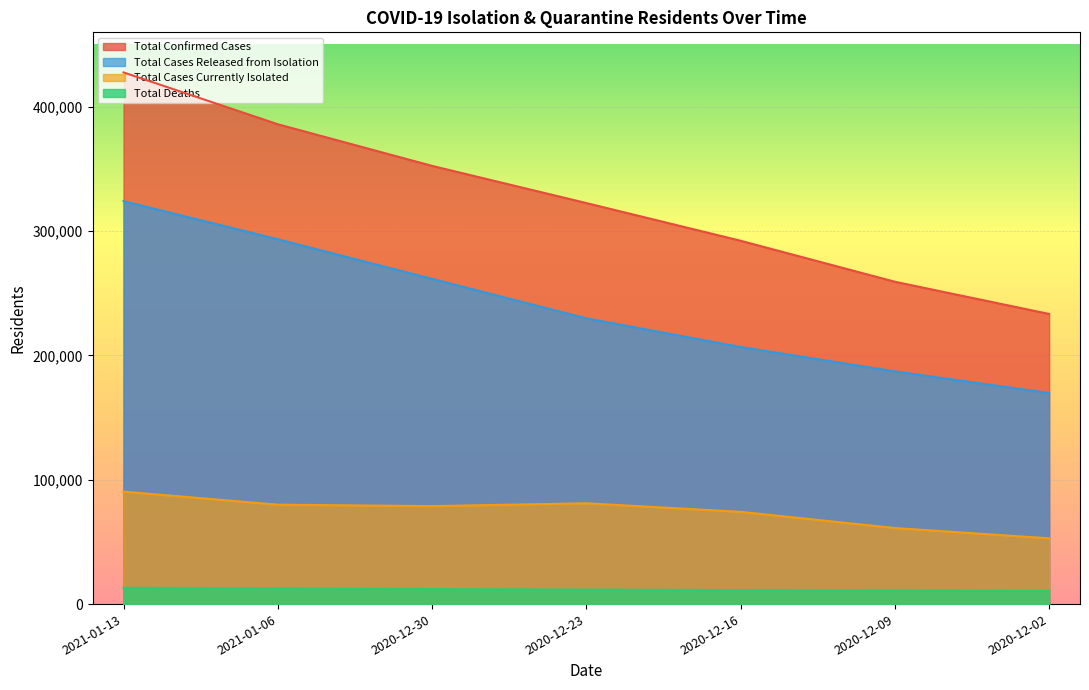

What is the label of the 2nd point from the left?

2021-01-06